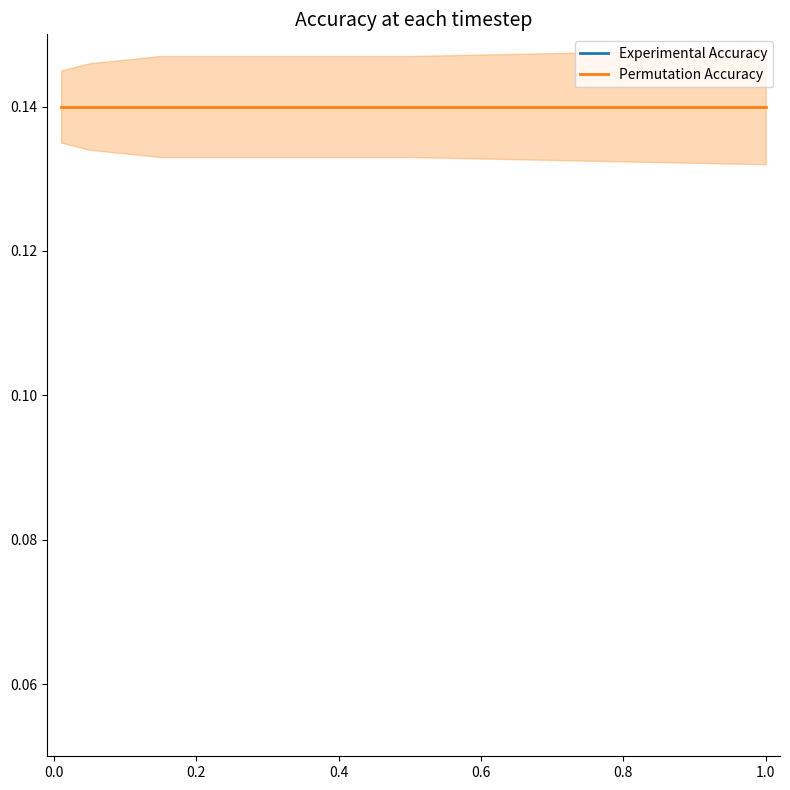

What is the approximate value of Experimental Accuracy at 0.4?

0.2